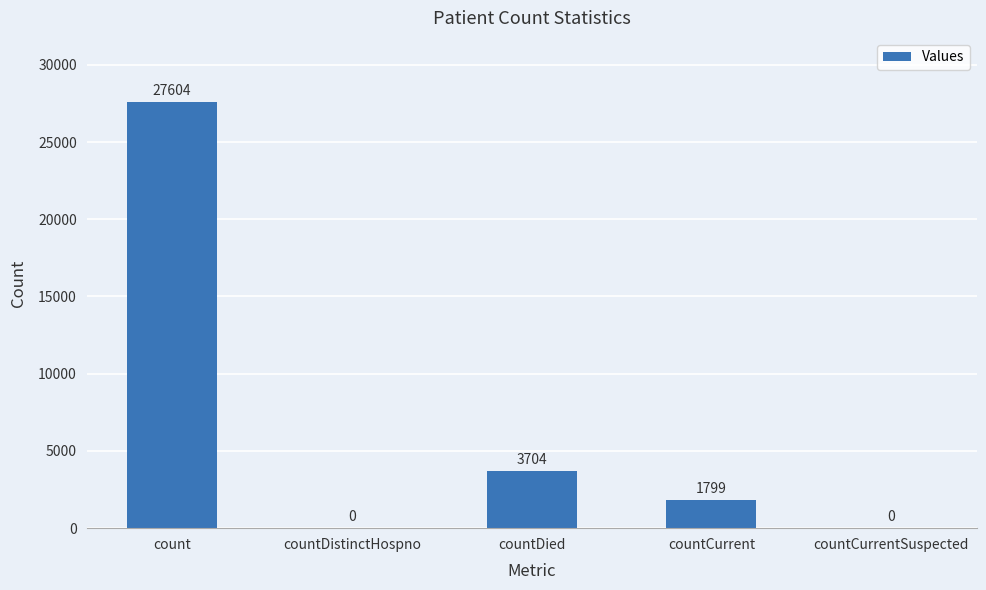

Reading left to right, transcribe all the data shown in this chart.

27604	0	3704	1799	0